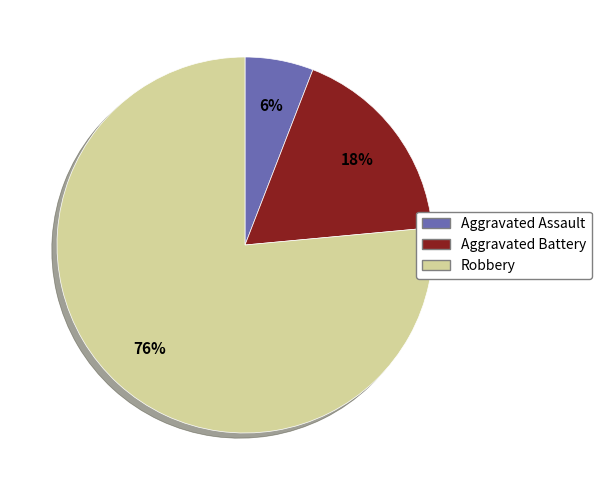

How many slices are in this pie chart?

3